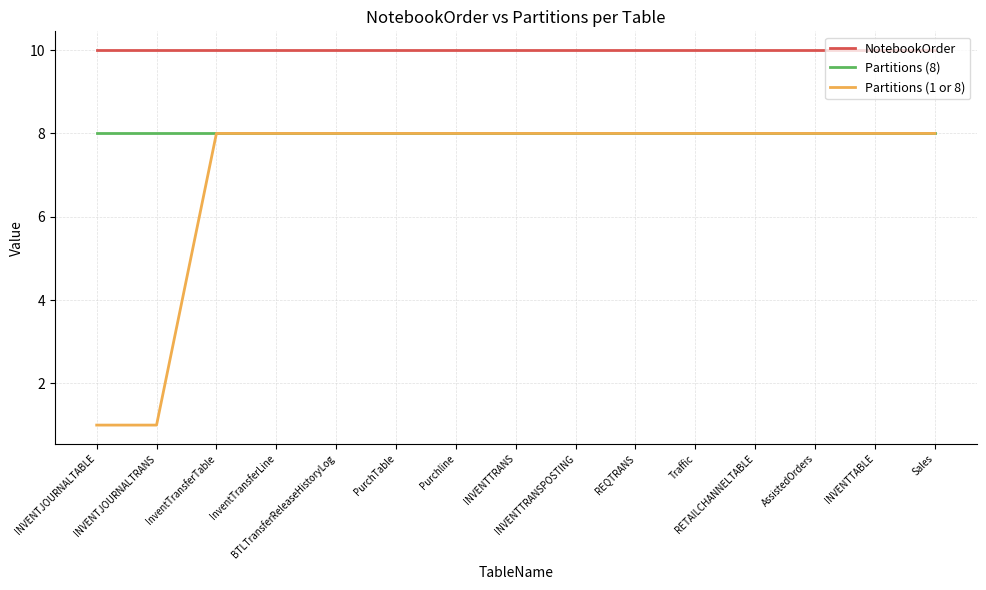

What are all the series names shown in the legend?

NotebookOrder, Partitions (8), Partitions (1 or 8)